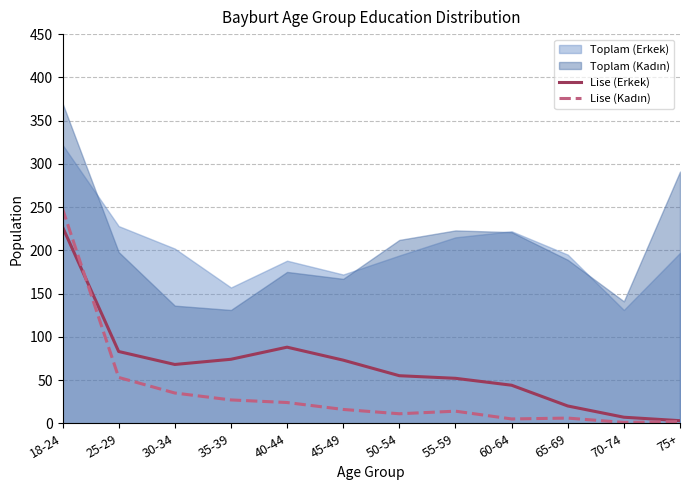

Which series ends up on top after the final intersection of Lise (Kadın) and Lise (Erkek)?

Lise (Erkek)